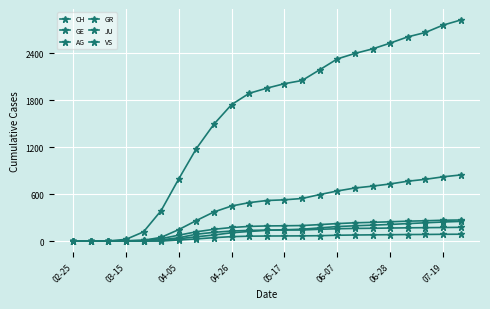

At which category is the sum across all series the highest?

22